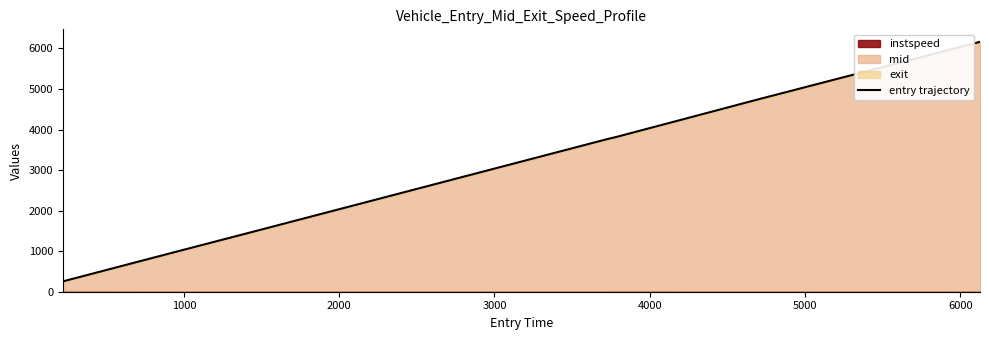

Count the number of values greater than 3822.

4